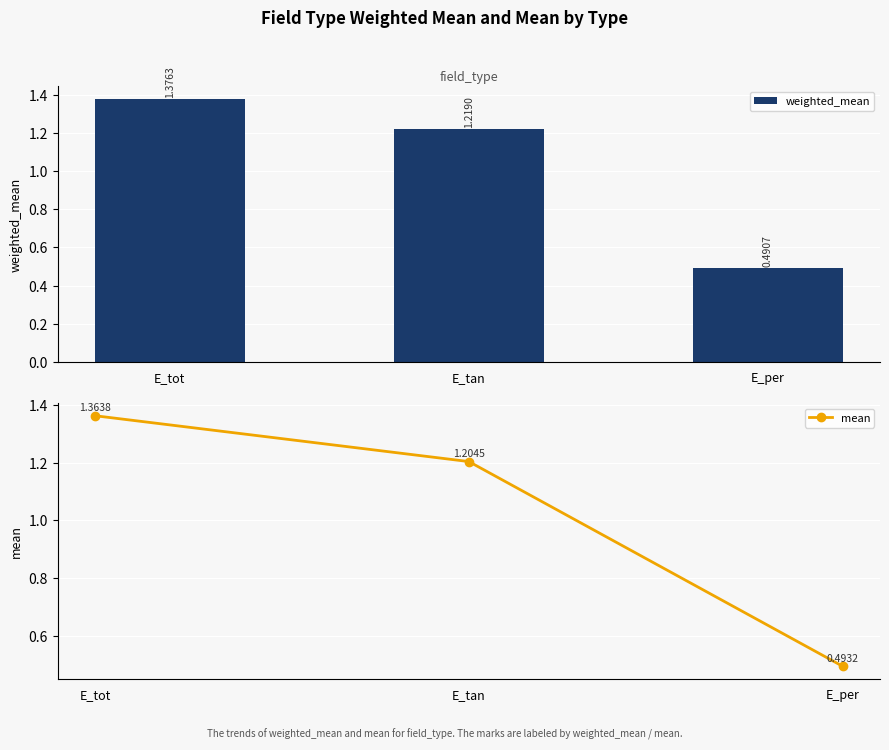

Reading left to right, extract all data points from this chart.

weighted_mean: 1.4	1.2	0.5
mean: 1.4	1.2	0.5